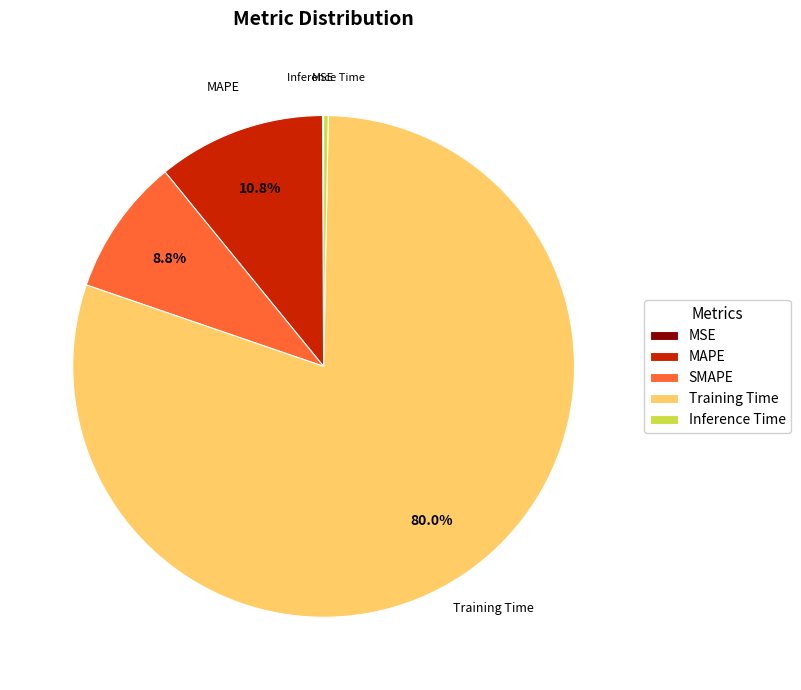

Do MAPE and SMAPE together represent more than half of the pie?

No